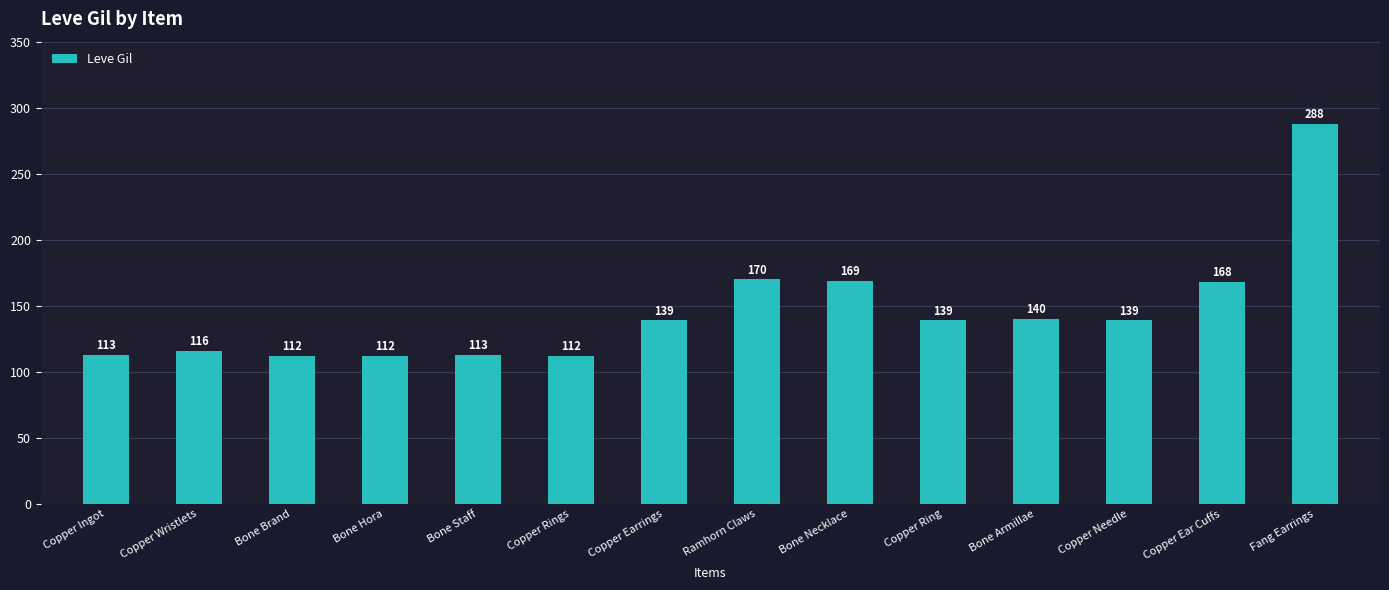

What is the minimum value shown in the chart?

112